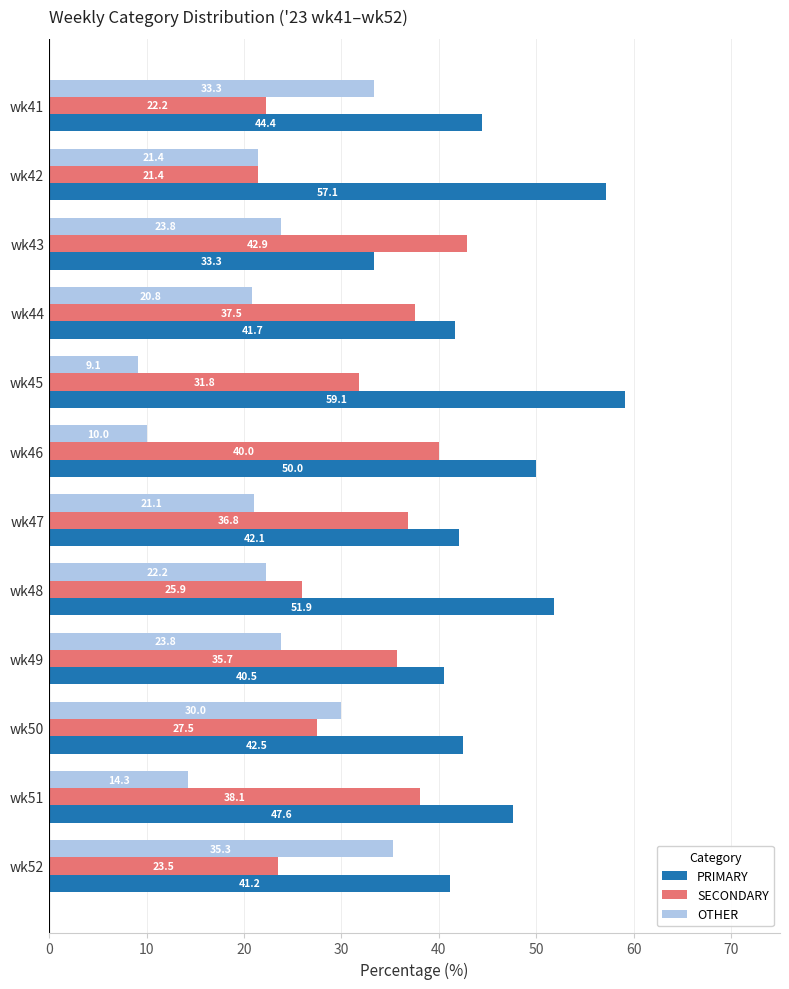

Where is SECONDARY nearest to the value 32?

wk45